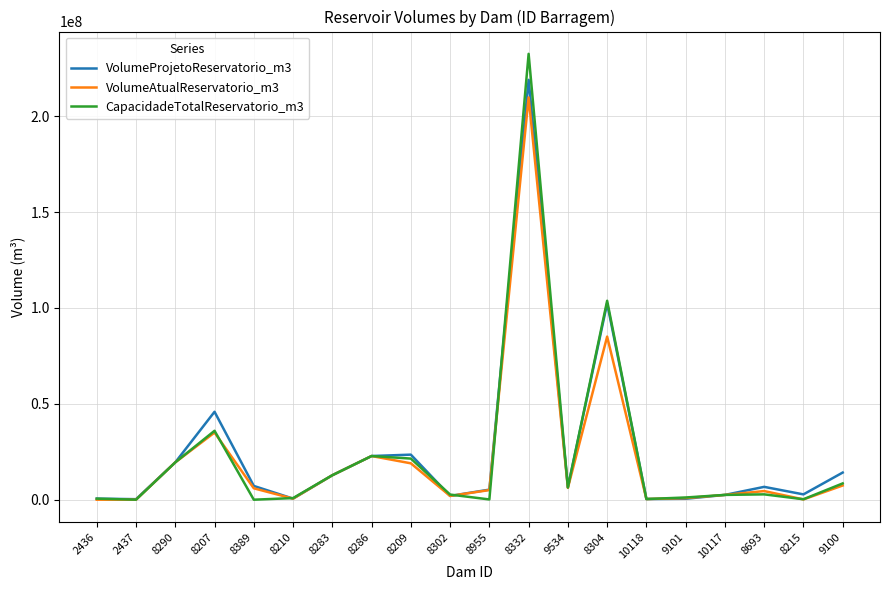

What are all the series names shown in the legend?

VolumeProjetoReservatorio_m3, VolumeAtualReservatorio_m3, CapacidadeTotalReservatorio_m3